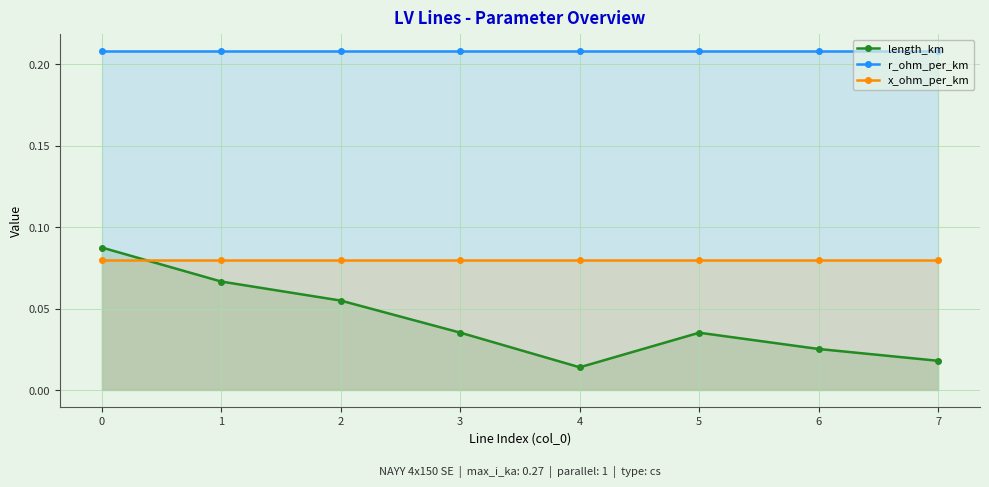

True or false: r_ohm_per_km and length_km cross at least once.

False